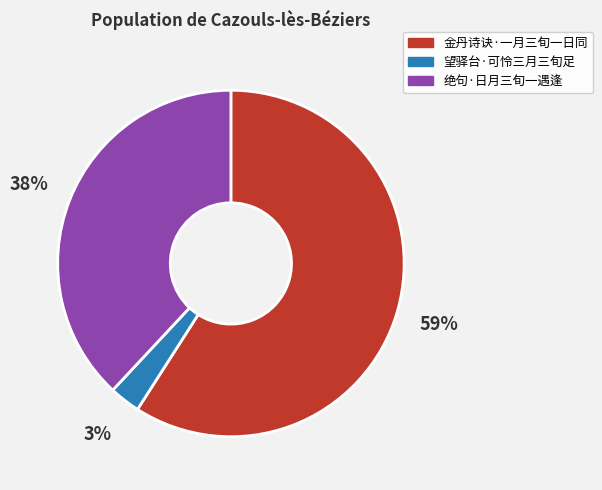

Is the sum of 绝句·日月三旬一遇逢 and 望驿台·可怜三月三旬足 greater than half?

No